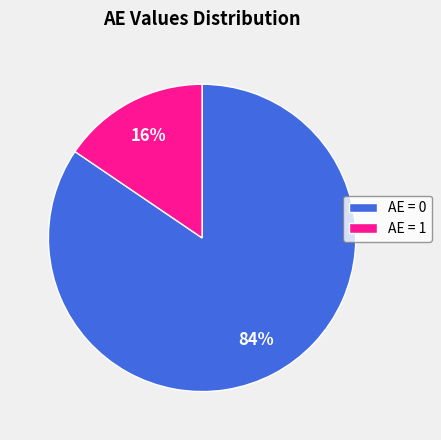

What is the smallest slice in the pie chart?

AE = 1